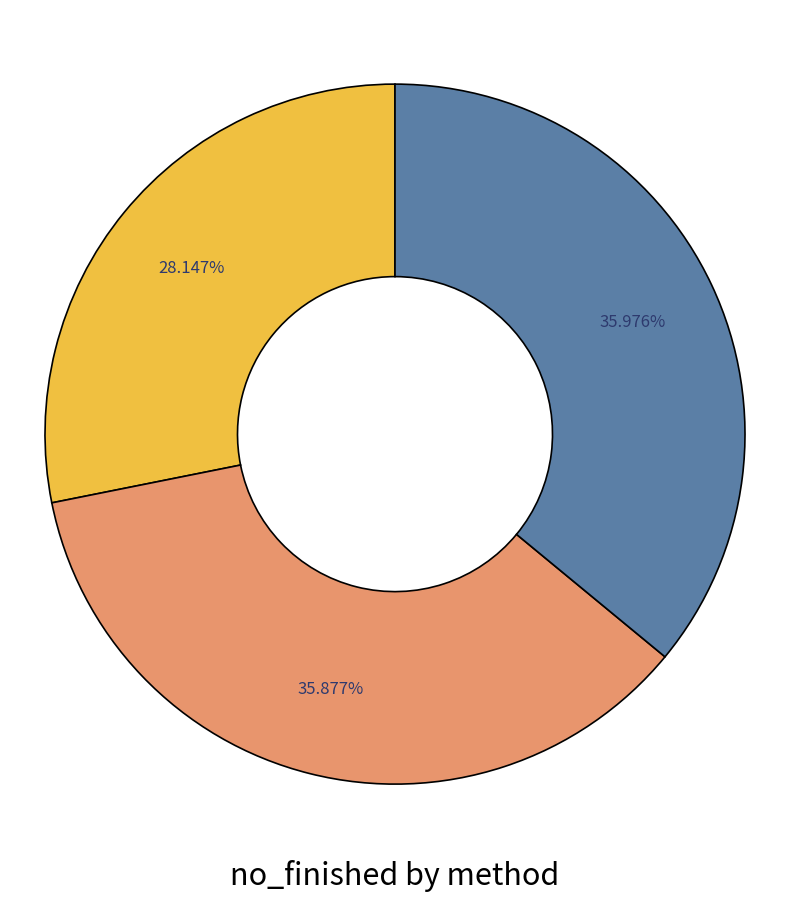

Is there any slice that represents more than half of the pie?

No